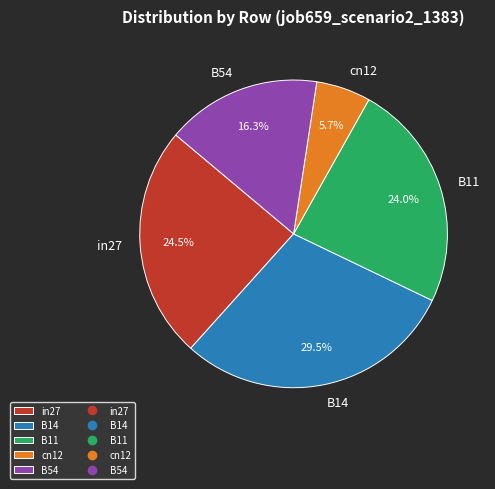

To the nearest percent, what portion does B54 represent?

16%